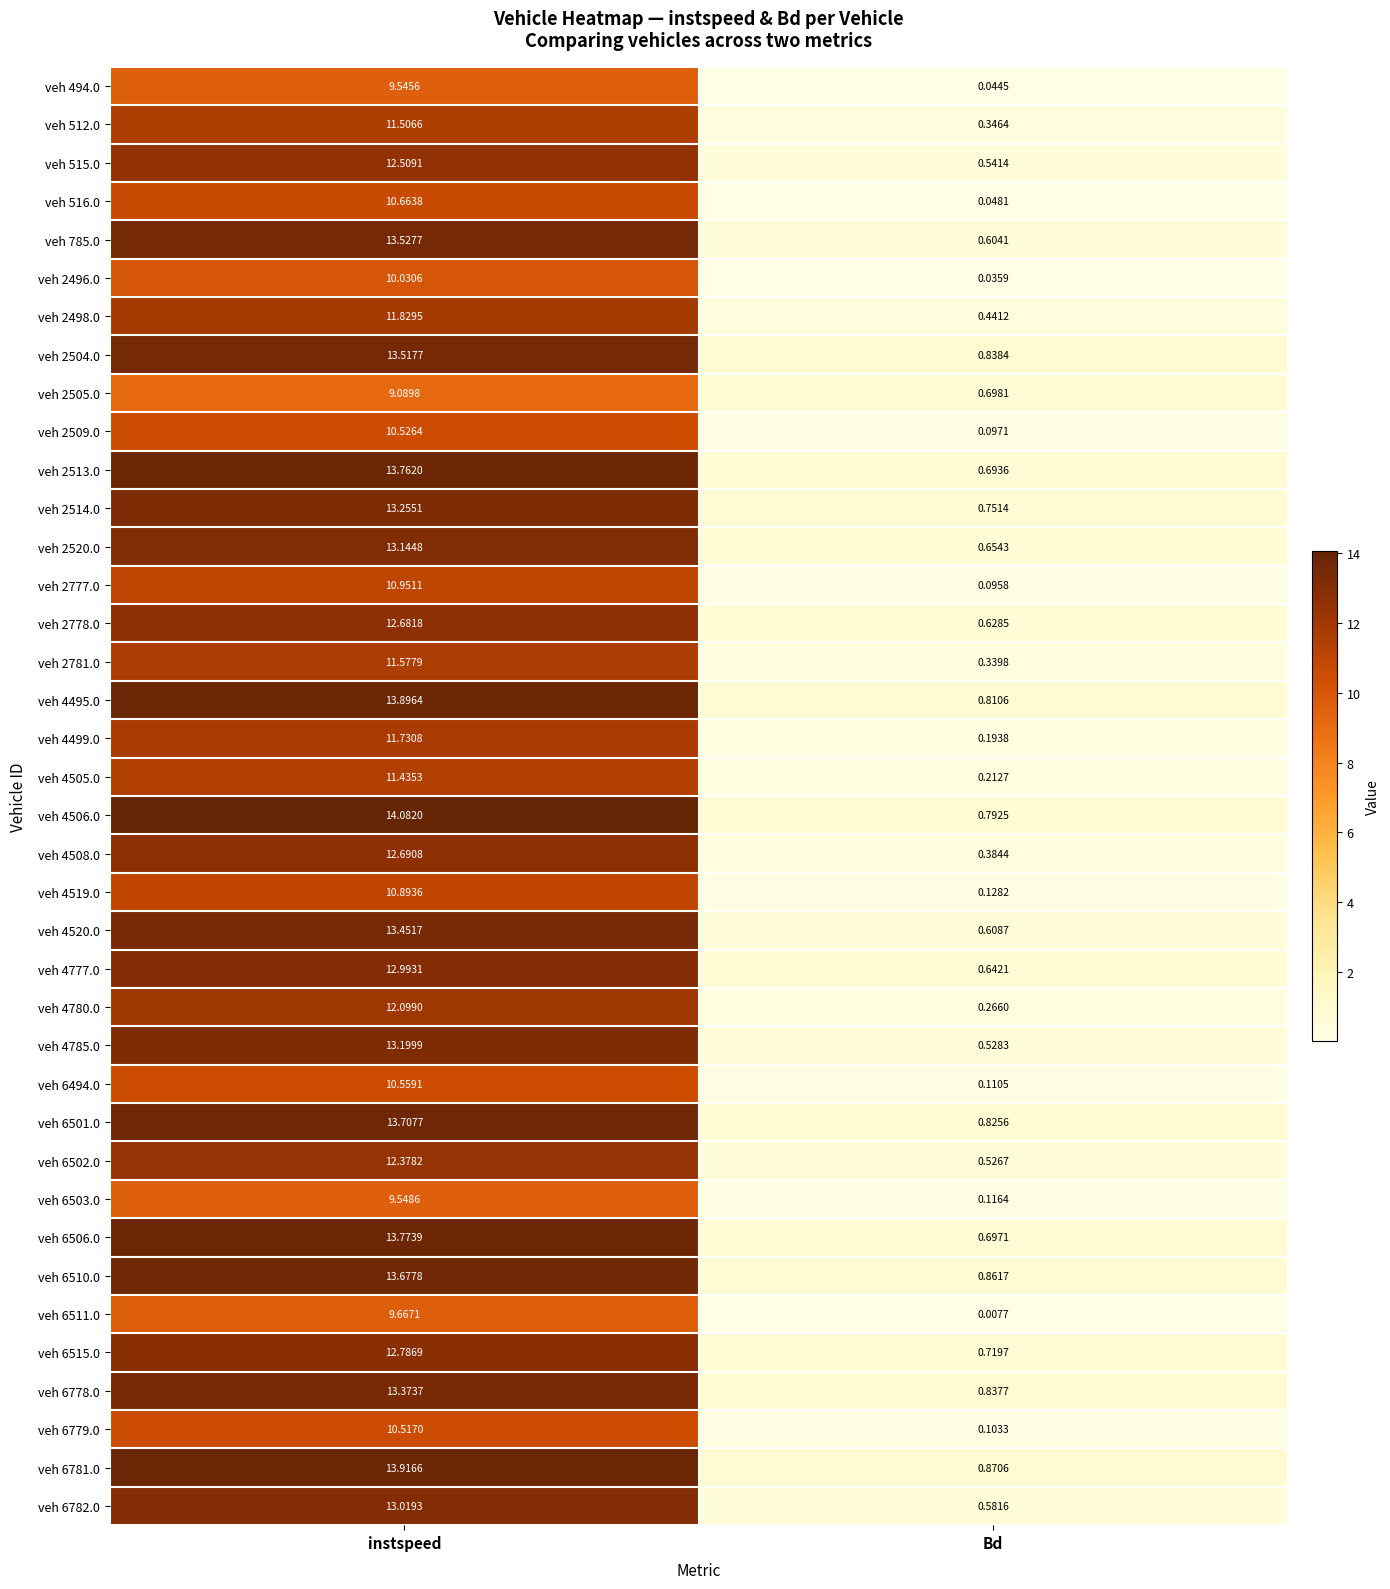

Which category has the highest value across all series?

instspeed